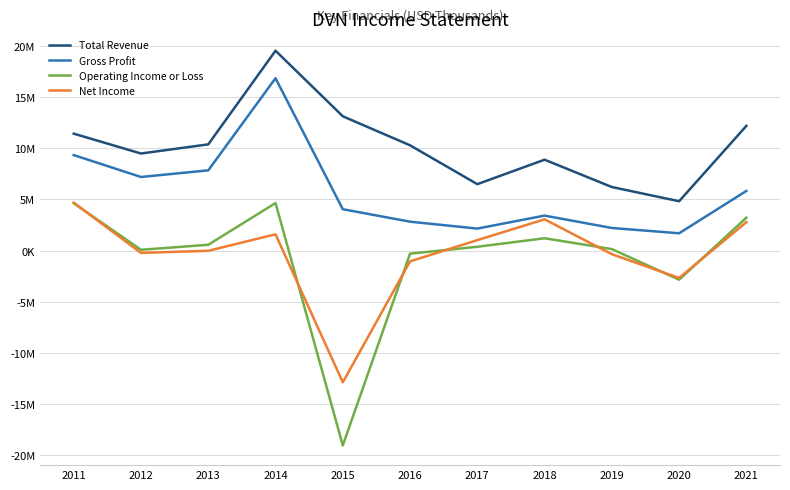

True or false: Total Revenue and Net Income cross at least once.

False